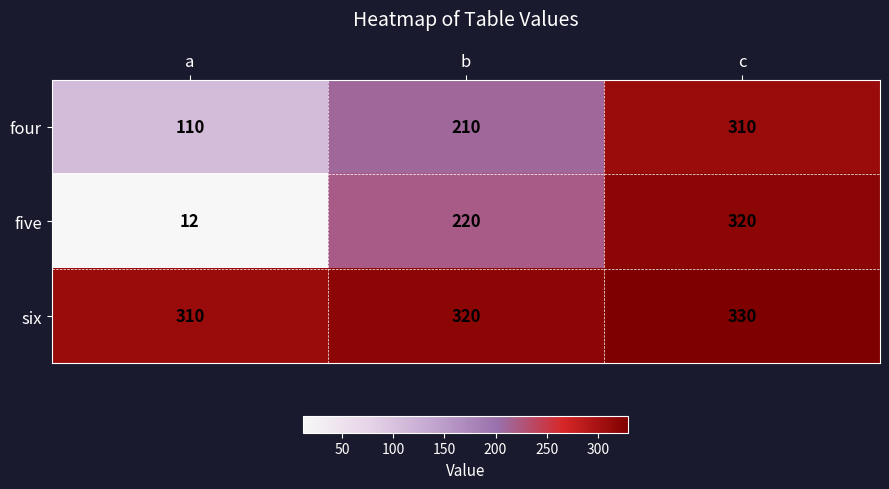

At which category is the sum across all series the highest?

c